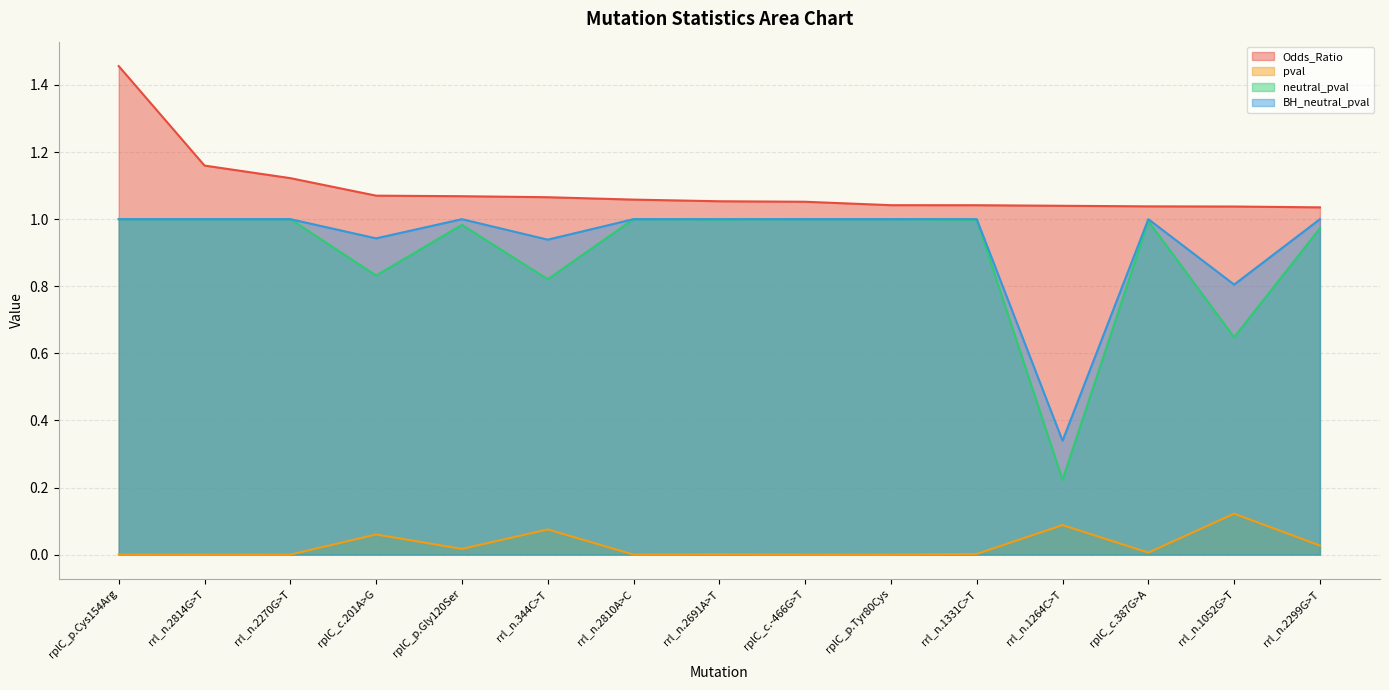

The Odds_Ratio series shows 1.8 at rrl_n.1052G>T. True or false?

False